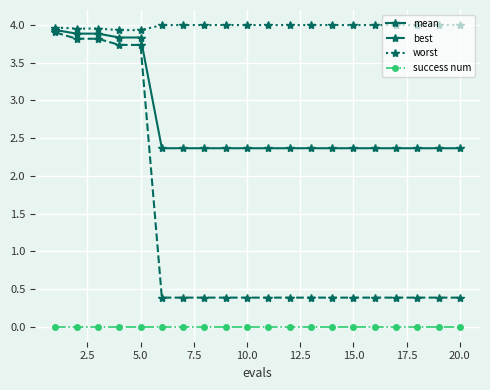

What is the value of the best point at the 12th from the left?

0.4